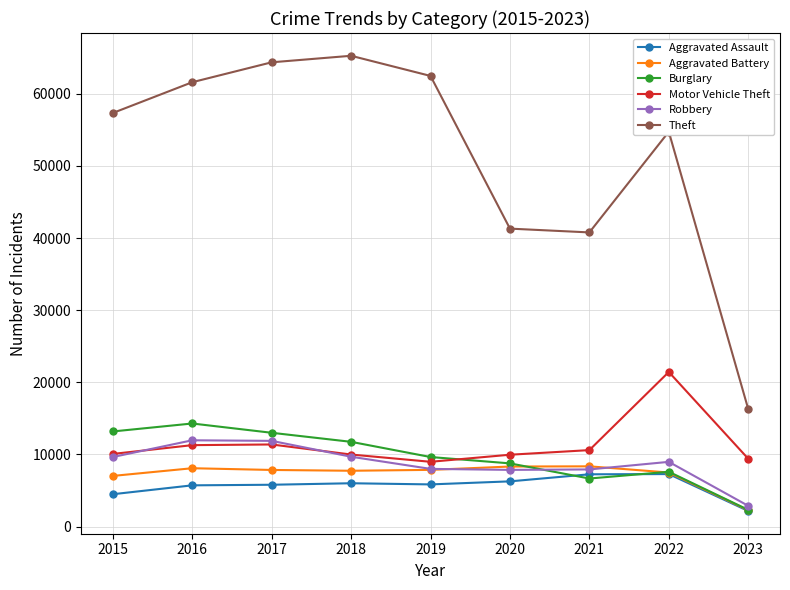

True or false: Motor Vehicle Theft and Aggravated Battery intersect in this chart.

False